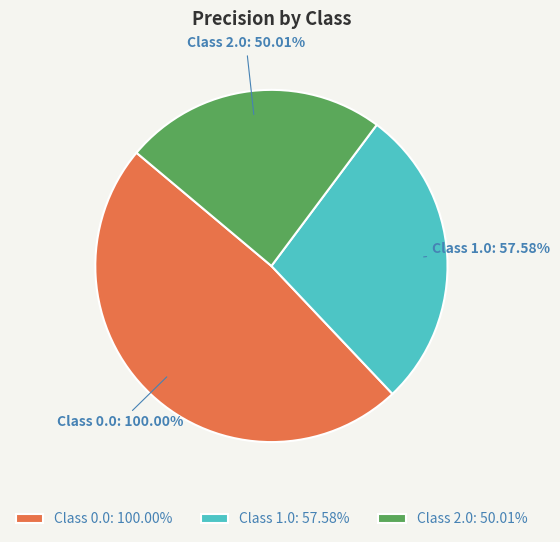

What is the smallest slice in the pie chart?

2.0